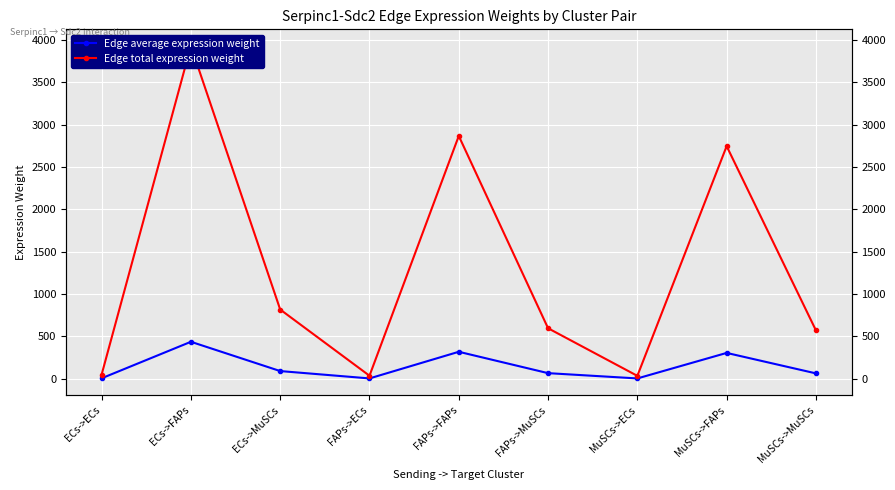

Where is the first local maximum for Edge average expression weight?

ECs->FAPs